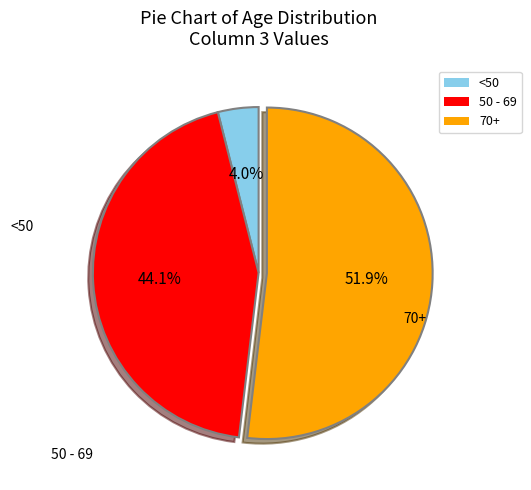

How many slices are in this pie chart?

3